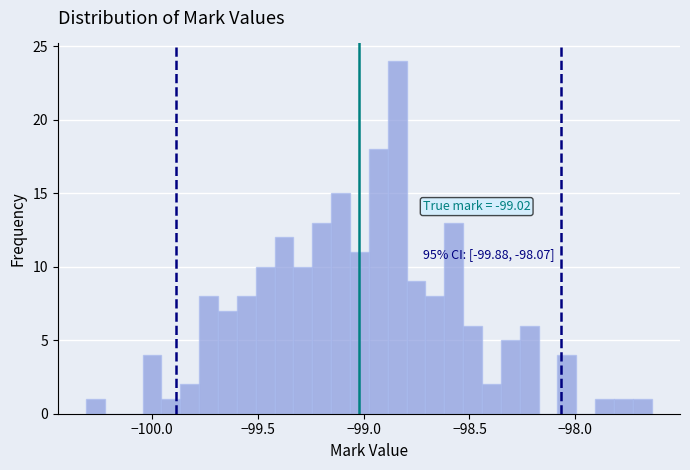

Around what value on the x-axis is the tallest bar? Give the approximate position of its centre, as read against the axis.

-98.85